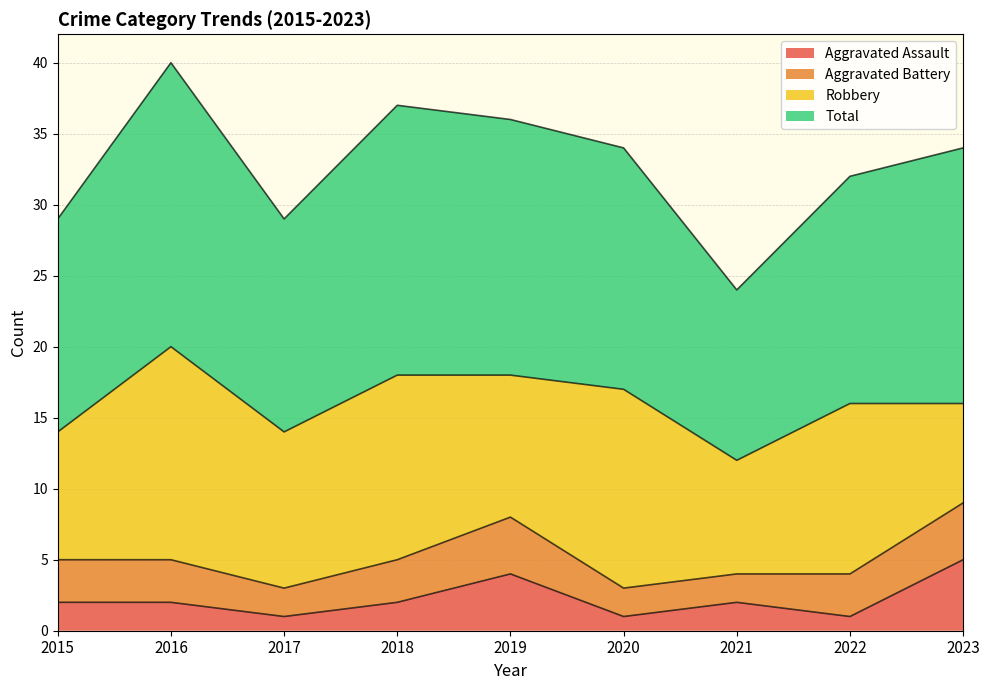

Is it true that Aggravated Assault equals 2 at 2021?

True